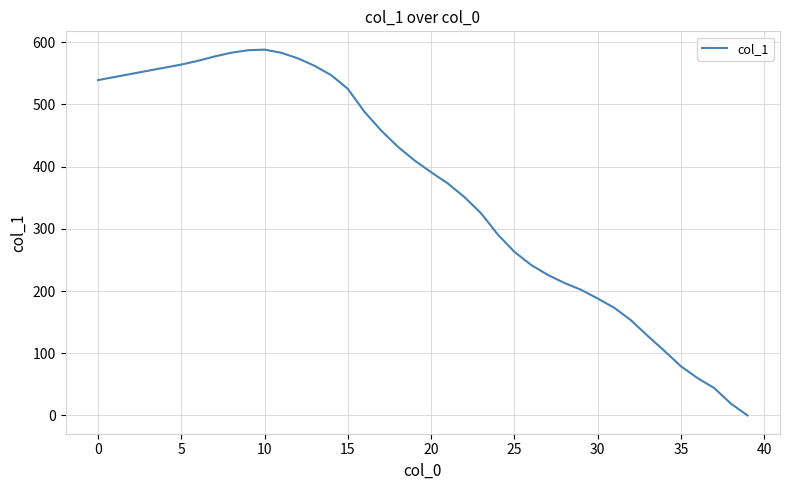

What is the difference between the maximum and minimum values?

588